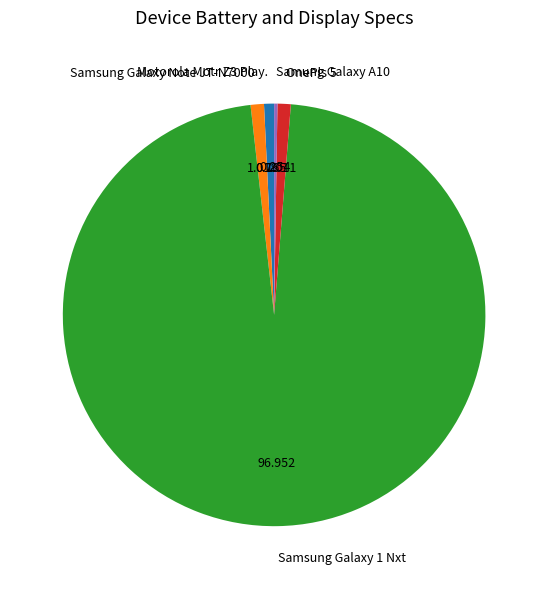

Combined, do Motorola Motr Z3 Play. and Samsung Galaxy Note JT-N7000 account for over 50%?

No